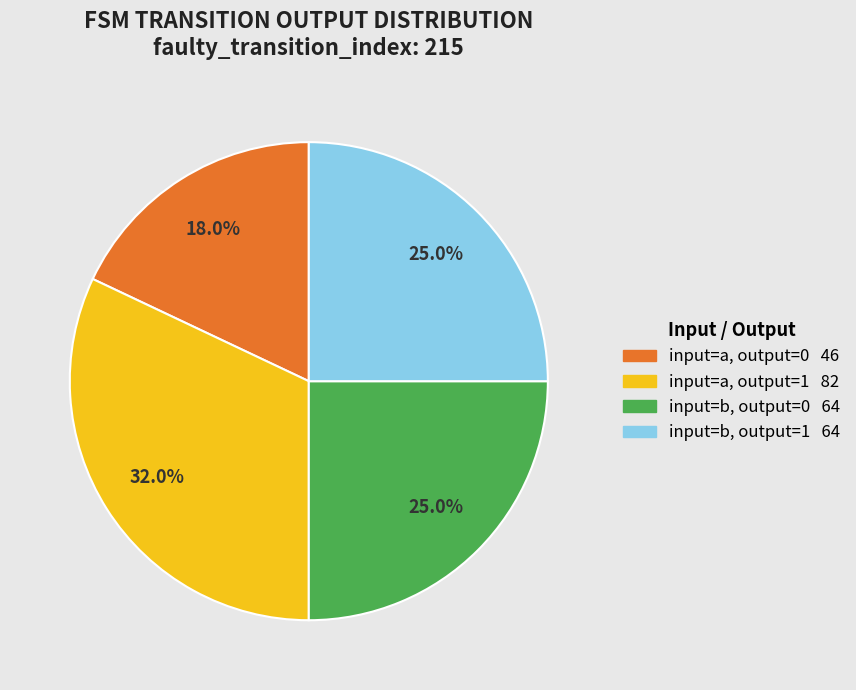

How many segments does this pie chart have?

4